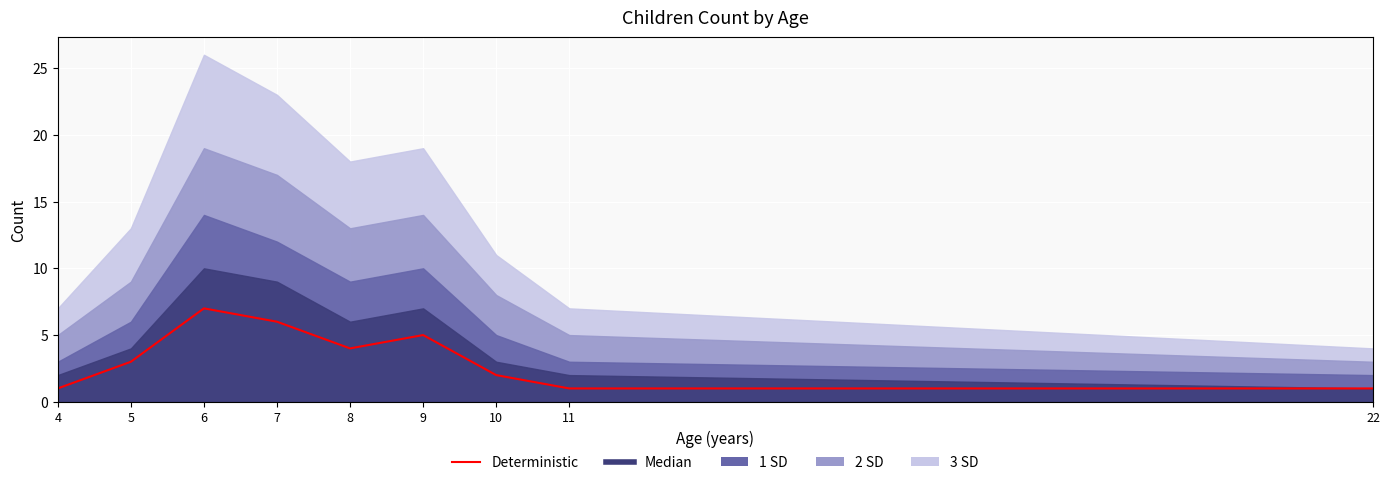

List the labels in order of value, smallest first.

4, 11, 22, 10, 5, 8, 9, 7, 6